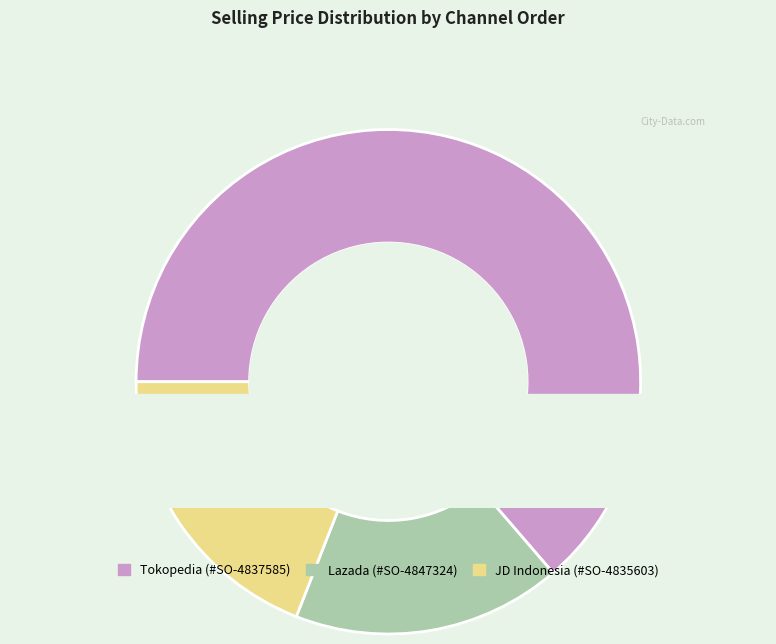

Which slice is the largest?

Tokopedia (#SO-4837585)